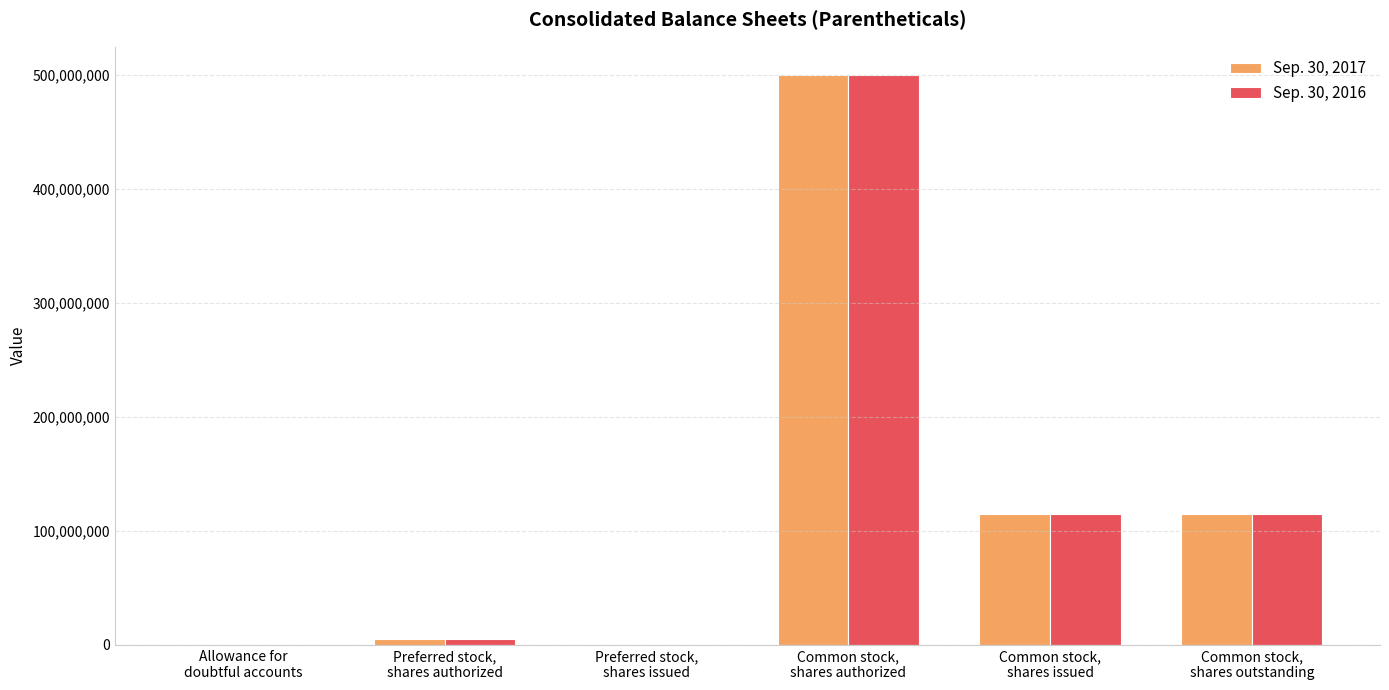

What is the greatest value displayed?

500000000